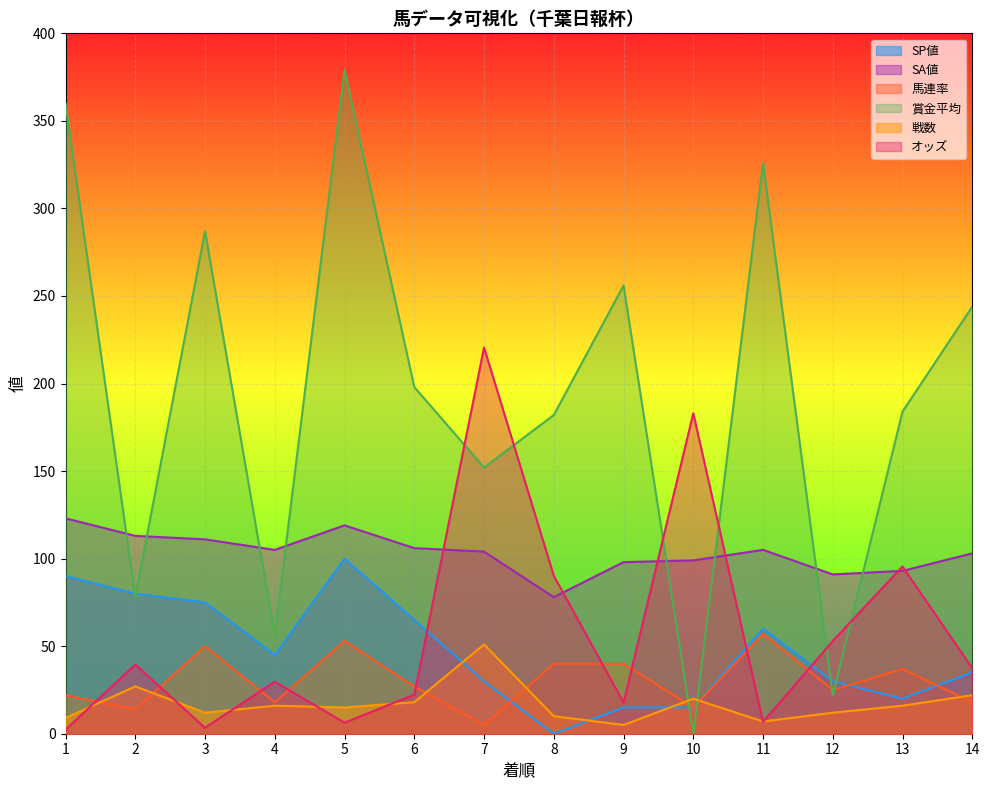

Rank the categories by 馬連率 value from highest to lowest.

11, 5, 3, 8, 9, 13, 6, 12, 1, 4, 14, 10, 2, 7